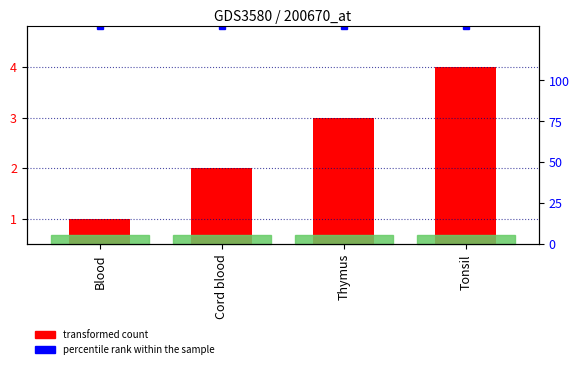

What is the label of the 3rd bar from the left?

Thymus